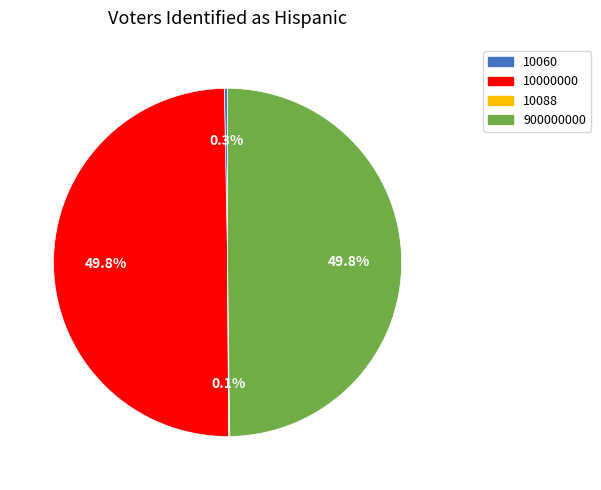

Is it true that 900000000 is 50% of the pie?

True